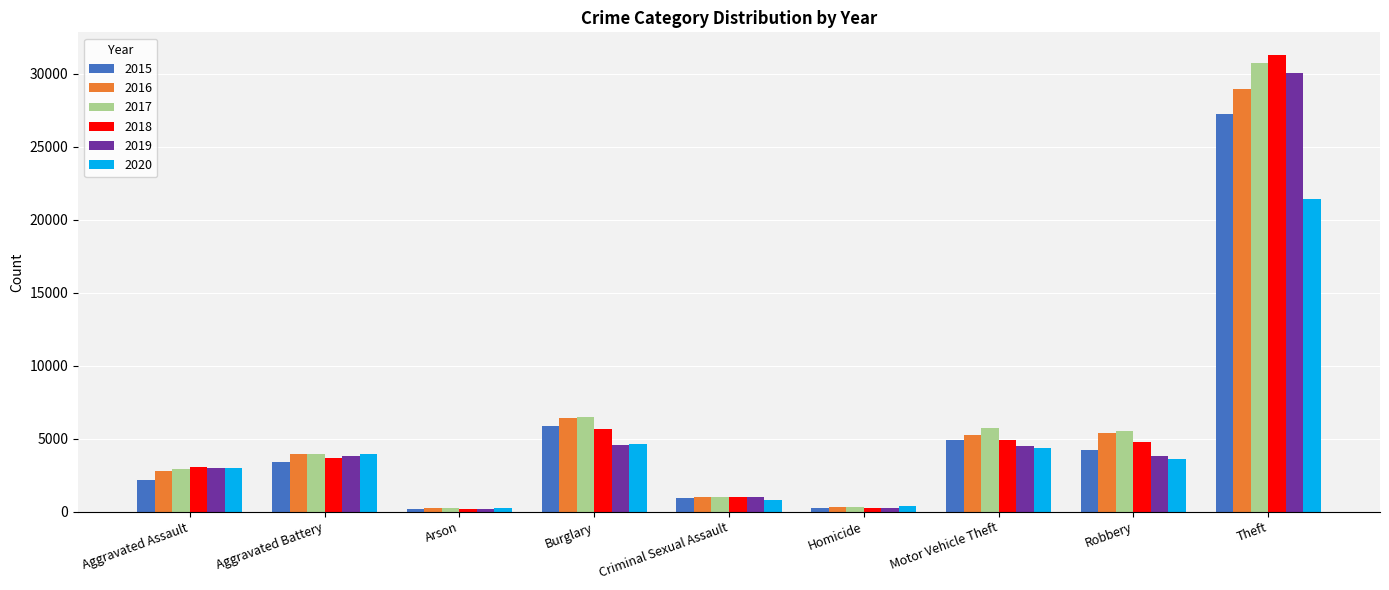

At which category does the chart reach its peak across all series?

Theft